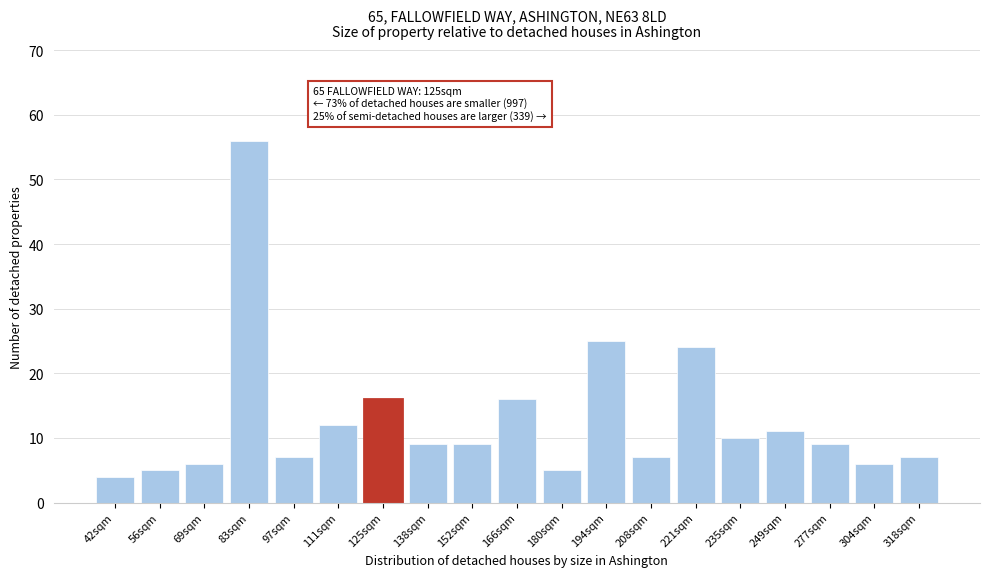

Reading right to left, list all the values displayed in this chart.

7	6	9	11	10	24	7	25	5	16	9	9	16	12	7	56	6	5	4